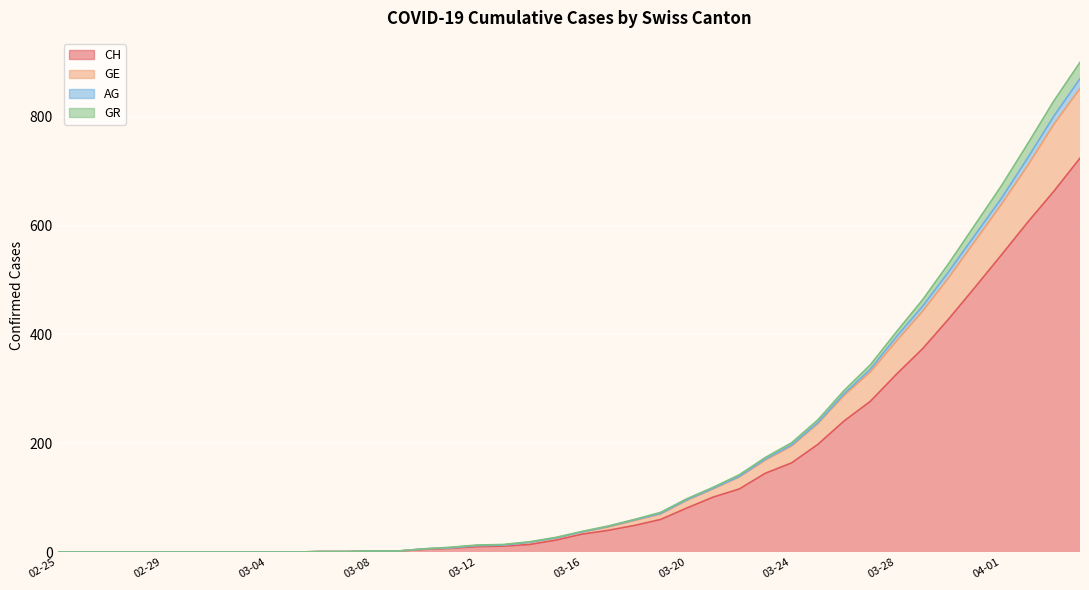

What are all the series names shown in the legend?

CH, GE, AG, GR